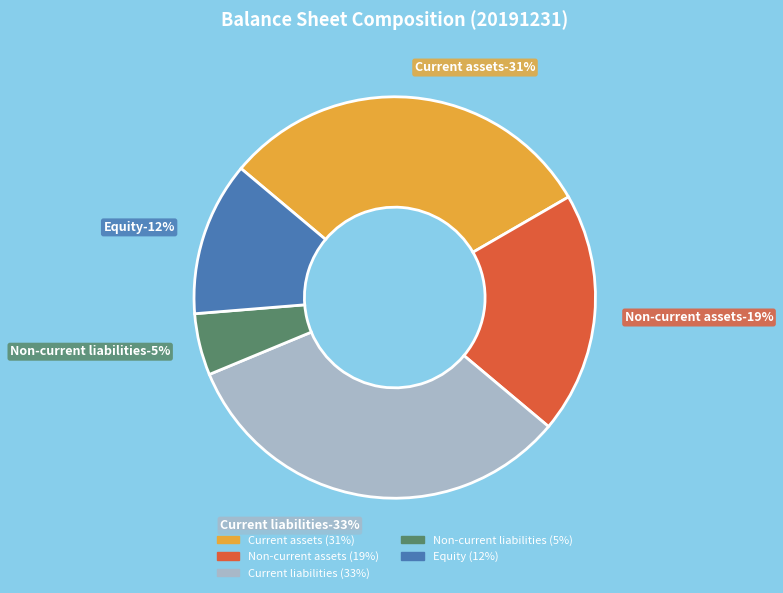

Combined, what portion of the pie is Non-current assets and Equity?

31.9%